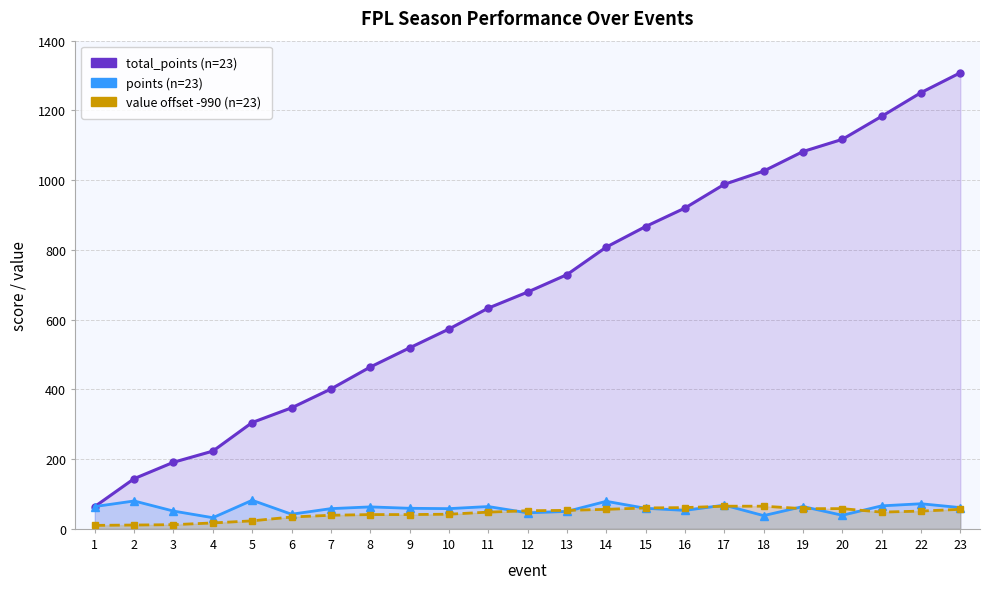

How many intersections are there between points and value (offset -990)?

8